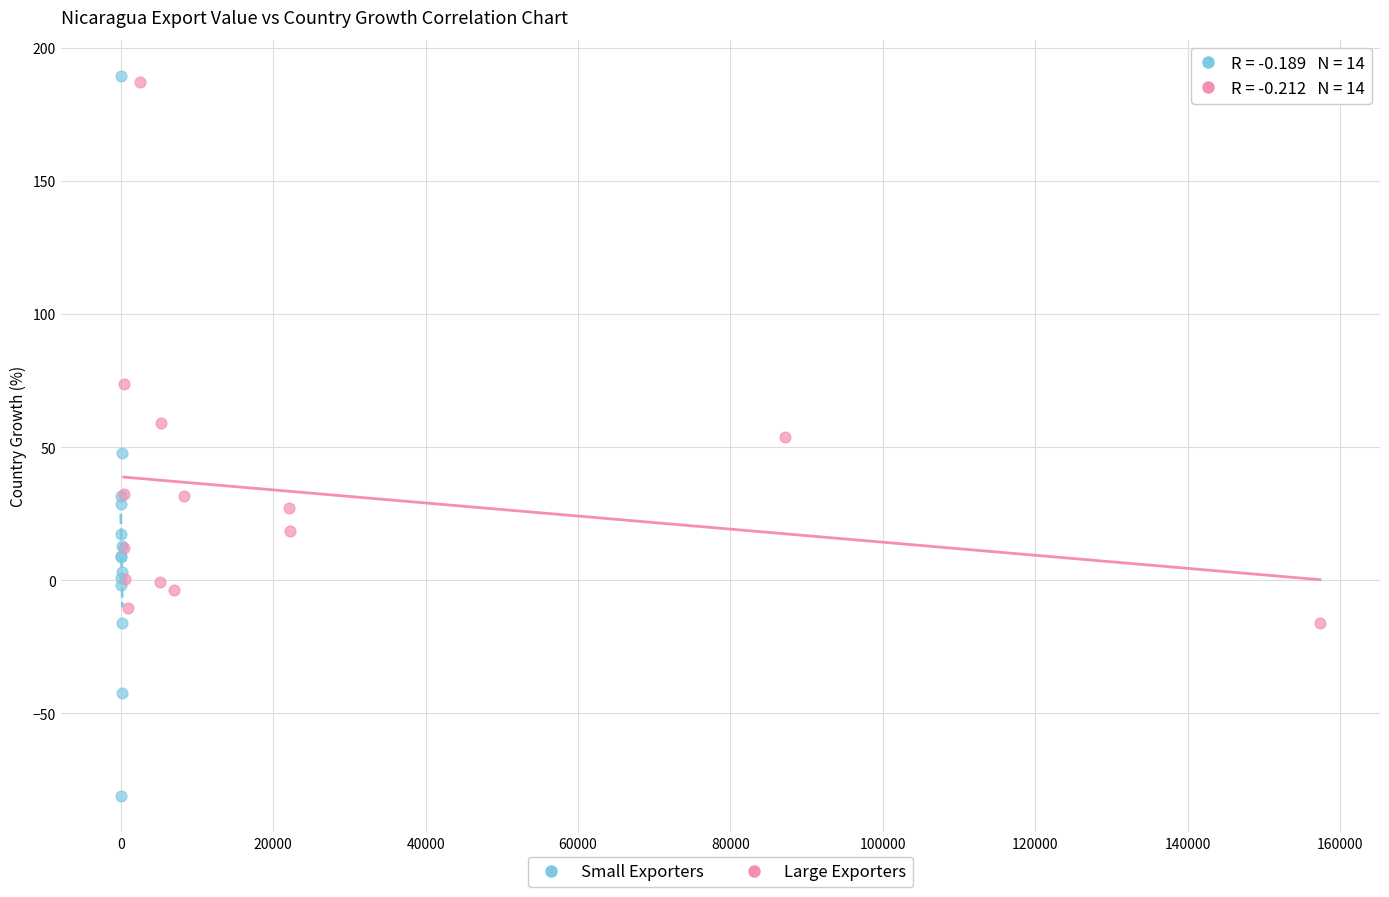

Which series has the largest Y range (max minus min)?

Small Exporters